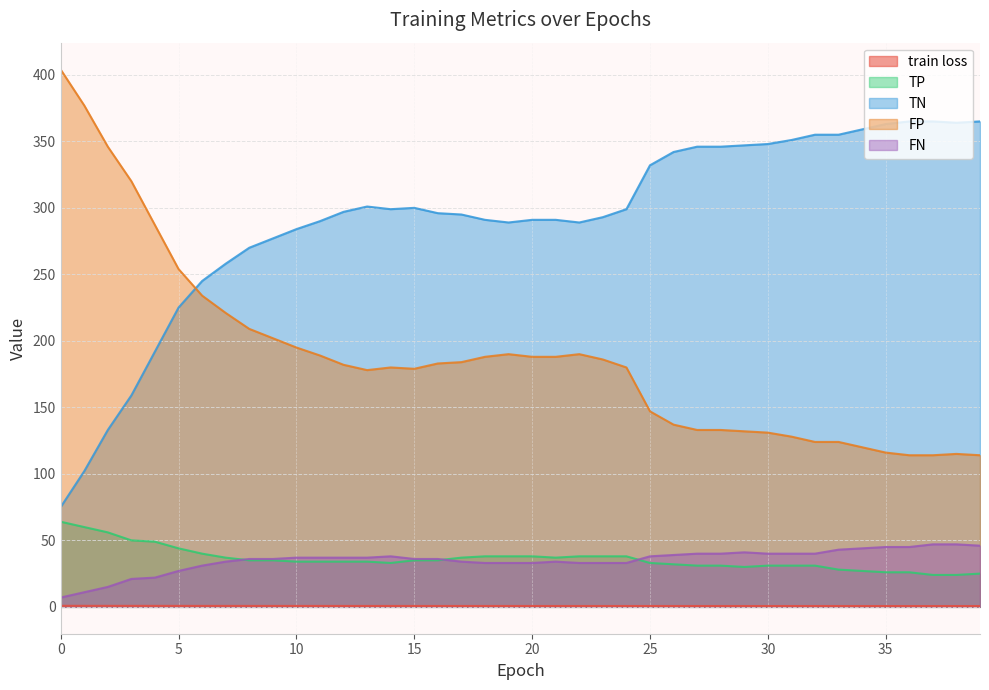

True or false: FP and TP intersect in this chart.

False